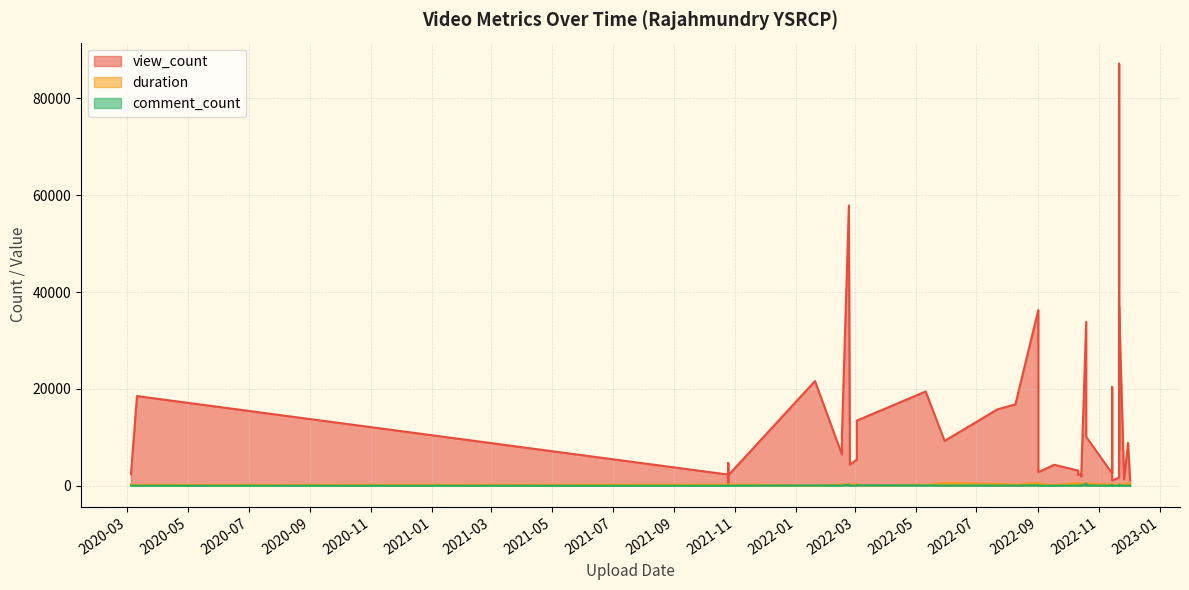

Rank the series at 2020-03-11 from highest to lowest value.

view_count, duration, comment_count